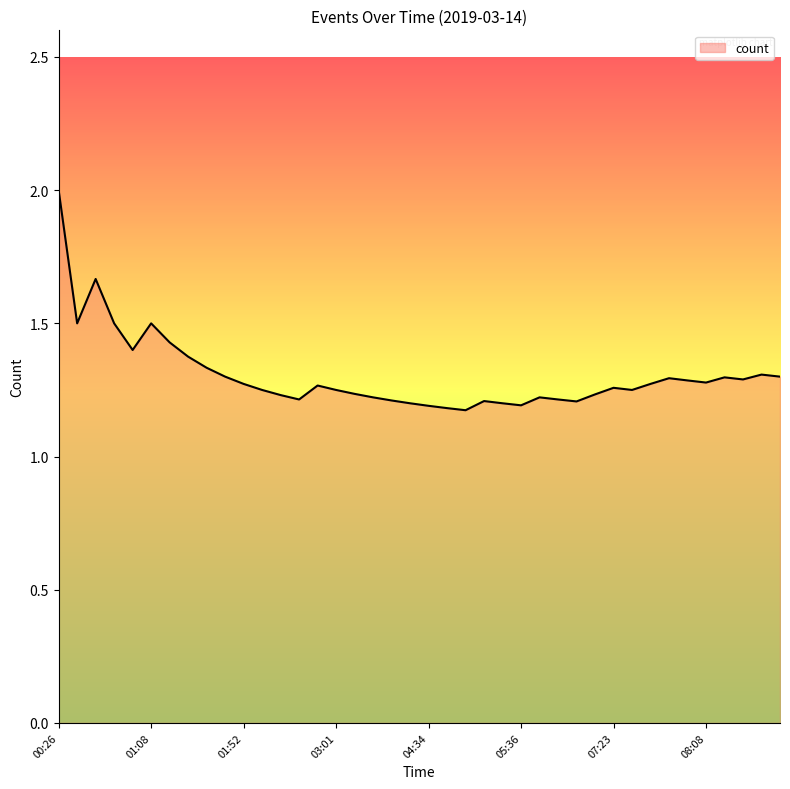

What is the greatest value displayed?

2.0